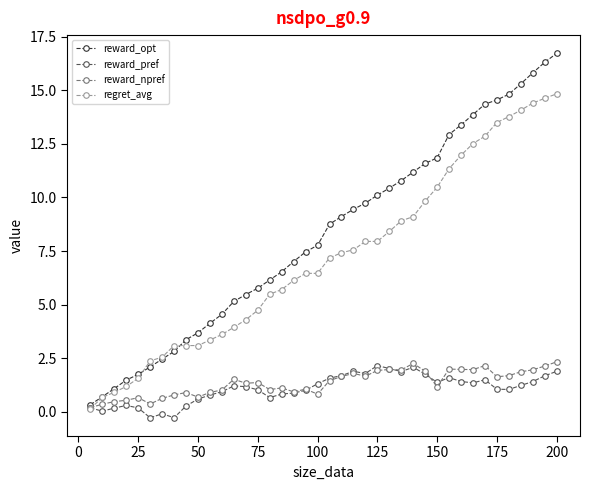

What is the maximum value shown in the chart?

16.7